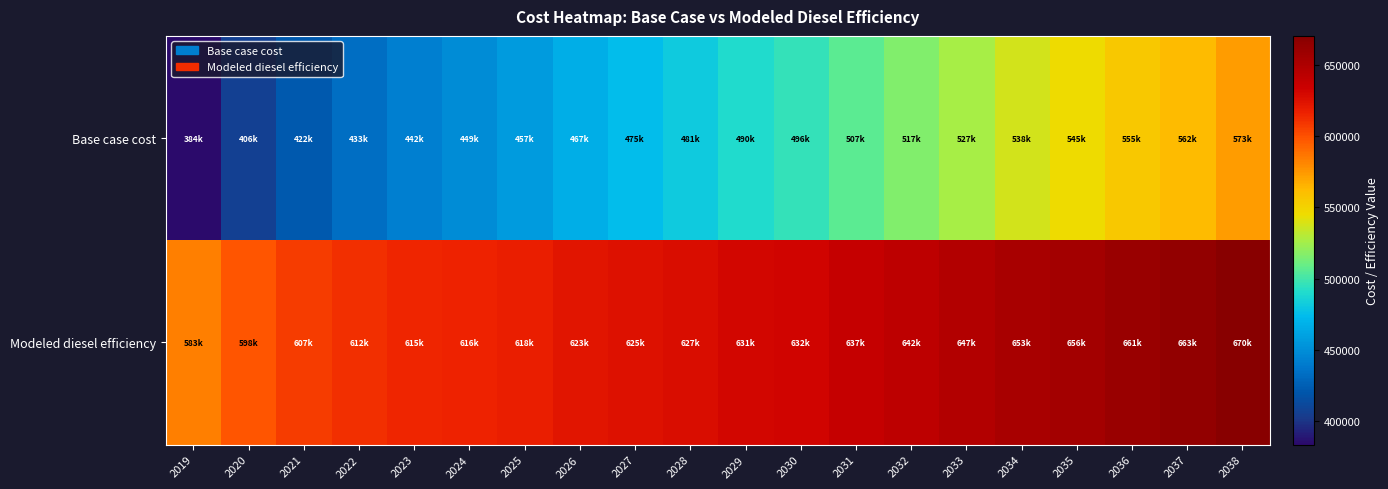

Which has a higher value, 2033 or 2022?

2033